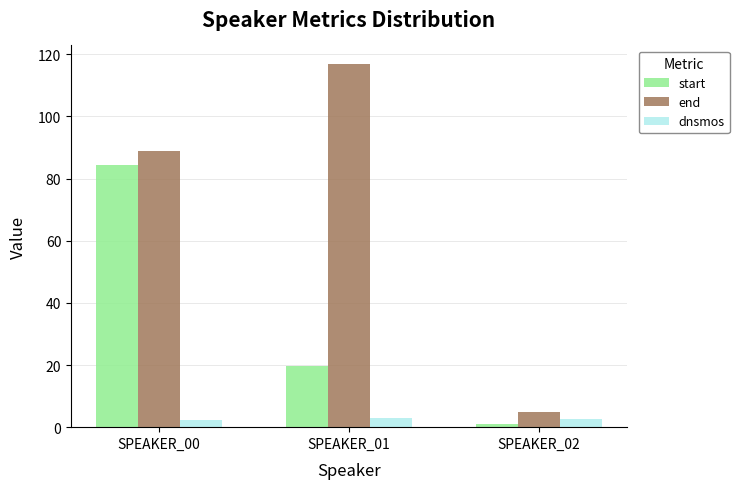

What is the difference between the maximum and minimum values in the start series?

83.1